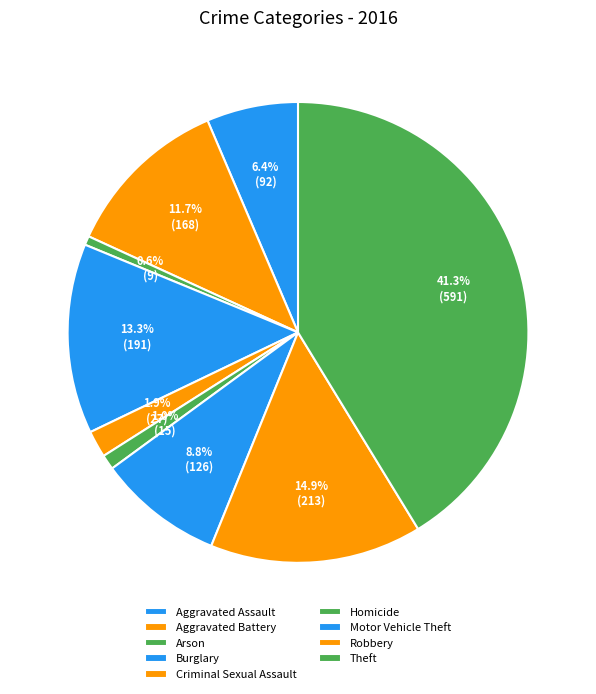

How many segments does this pie chart have?

9